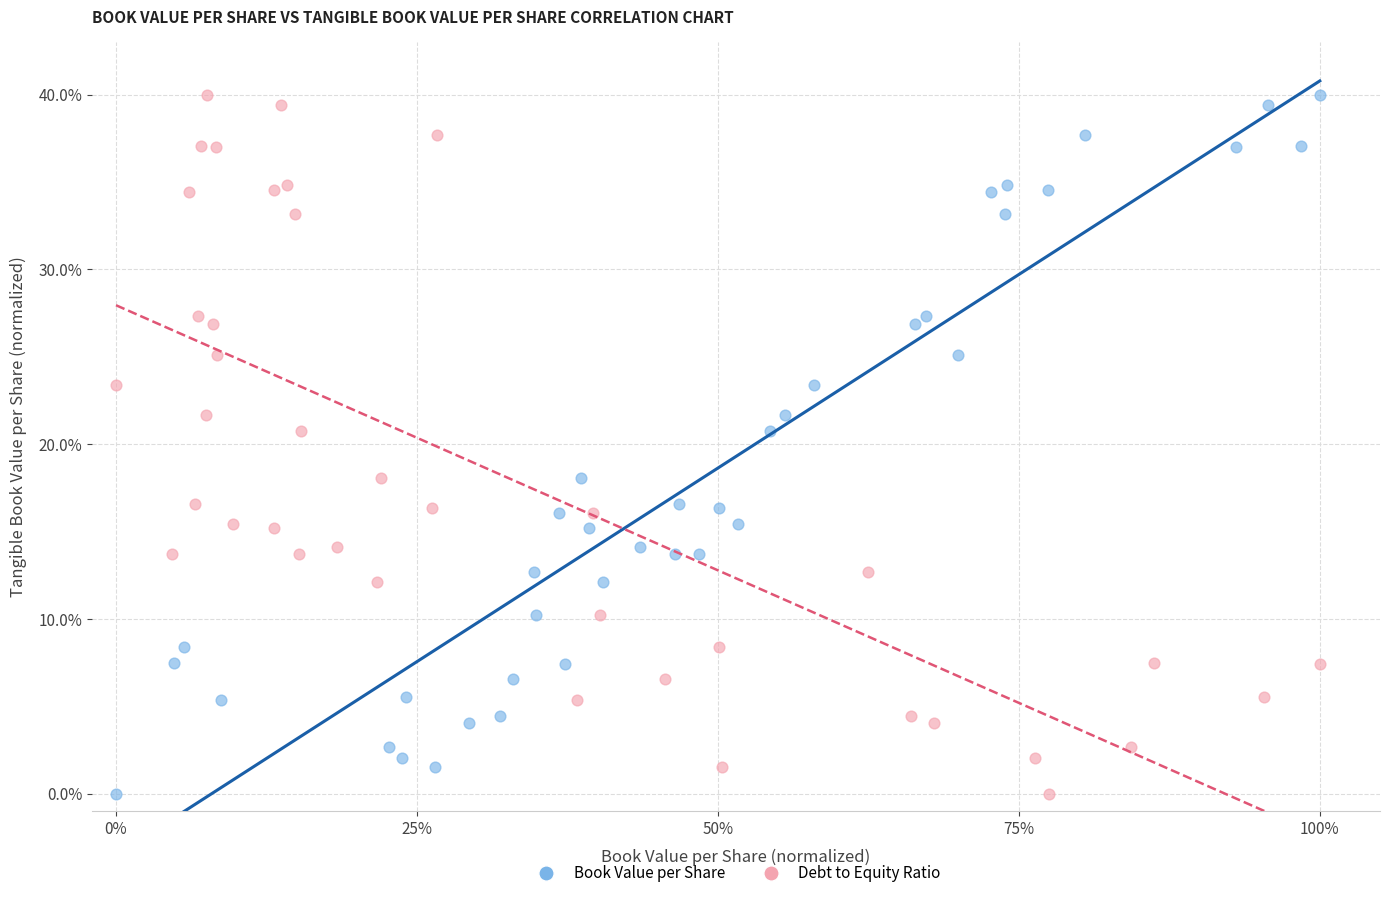

What are all the series names shown in the legend?

Book Value per Share, Debt to Equity Ratio